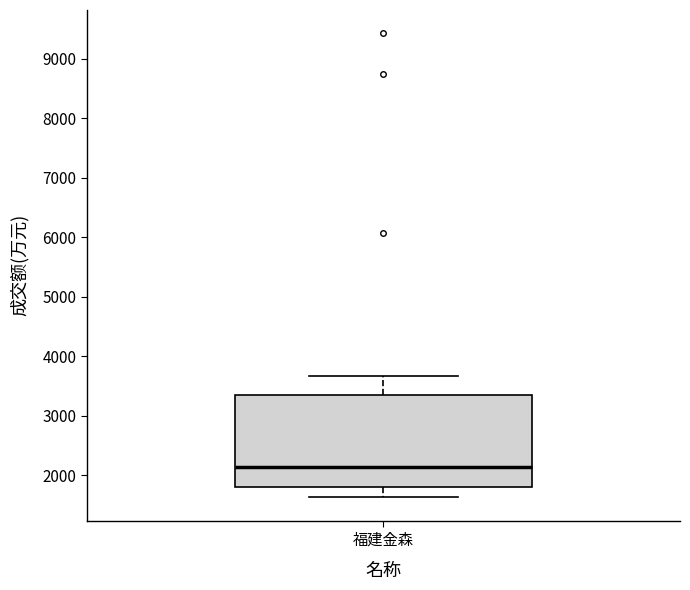

Where does the lower whisker of the box for 福建金森 end on the y-axis? The values are not printed on the chart, so give them approximately, as read against the axis.

1600